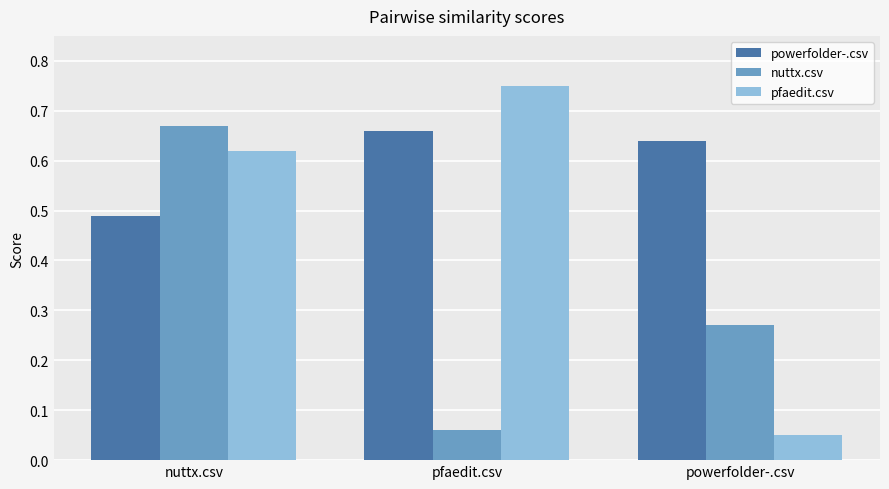

Which series changed the most between nuttx.csv and powerfolder-.csv?

pfaedit.csv